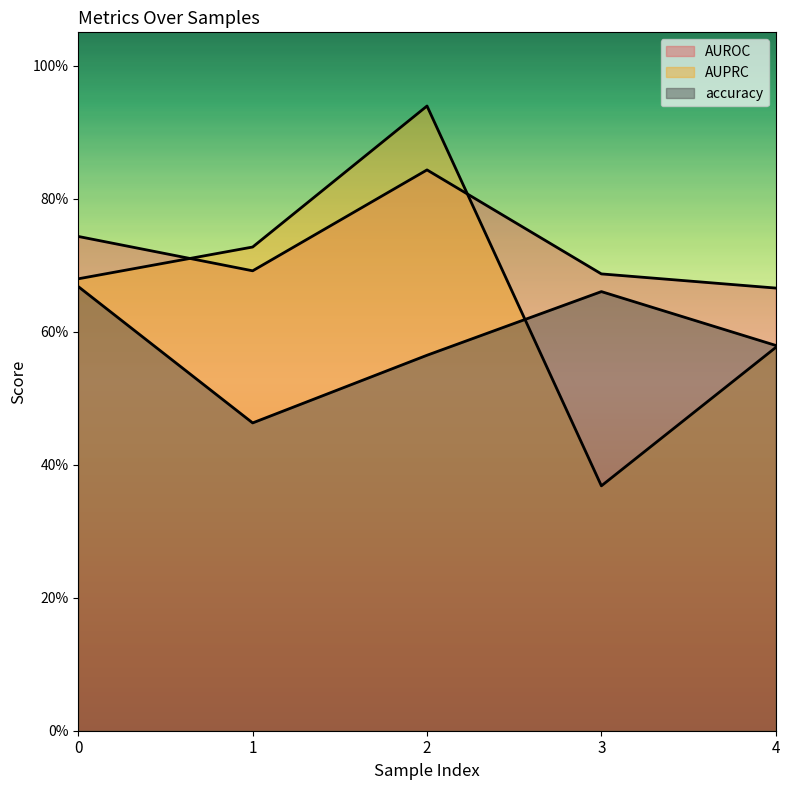

How many intersections are there between AUROC and AUPRC?

2